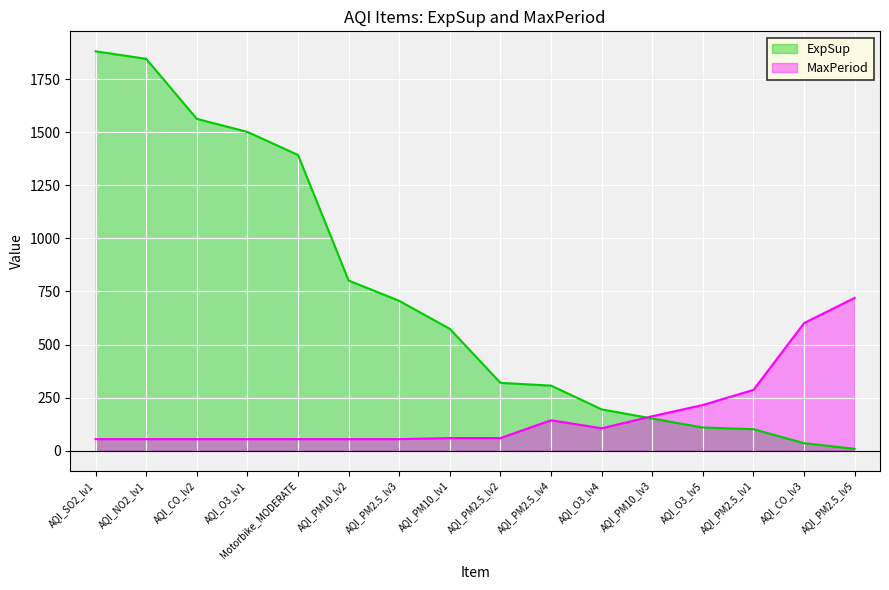

Which series has the widest spread of values?

ExpSup